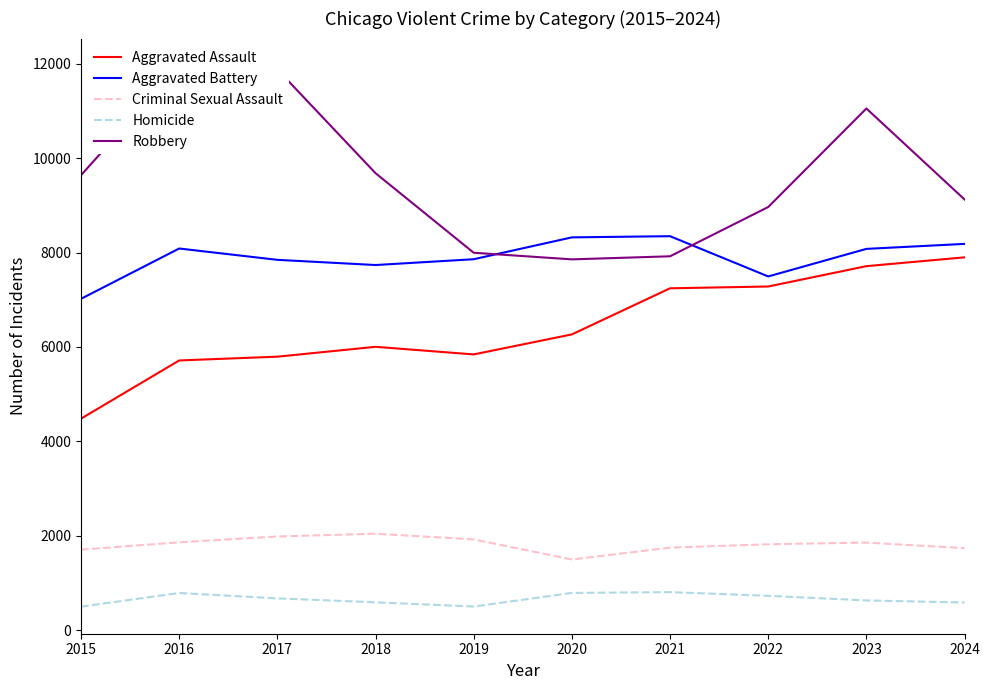

What is the difference between the maximum and minimum values in the Aggravated Battery series?

1327